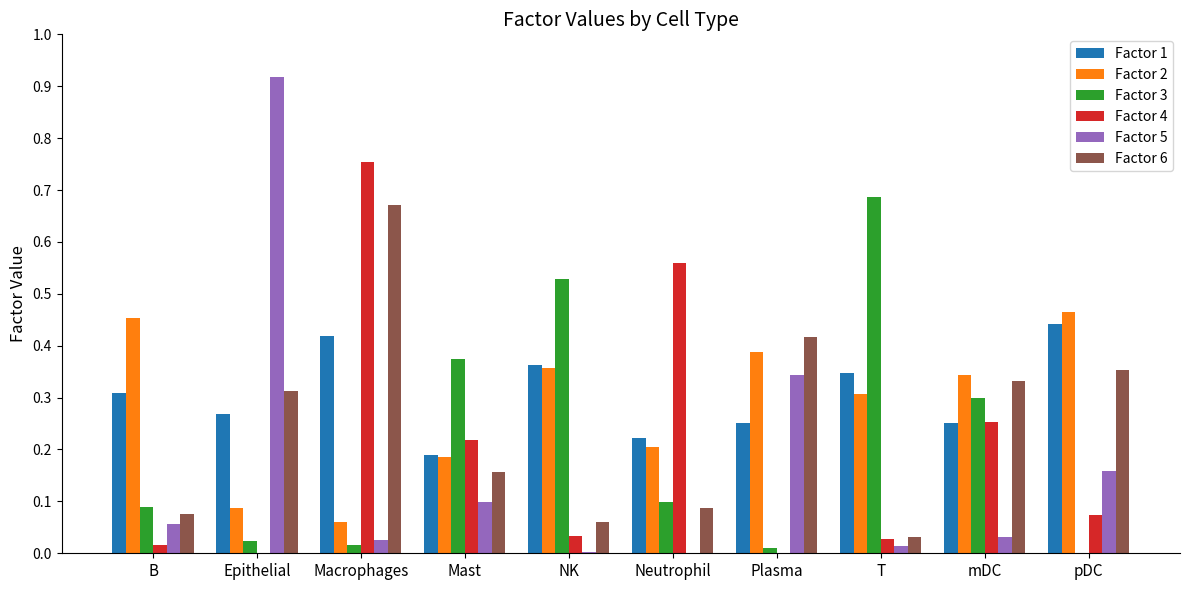

Is the value of Factor 6 at NK greater than the value of Factor 1 at B?

No